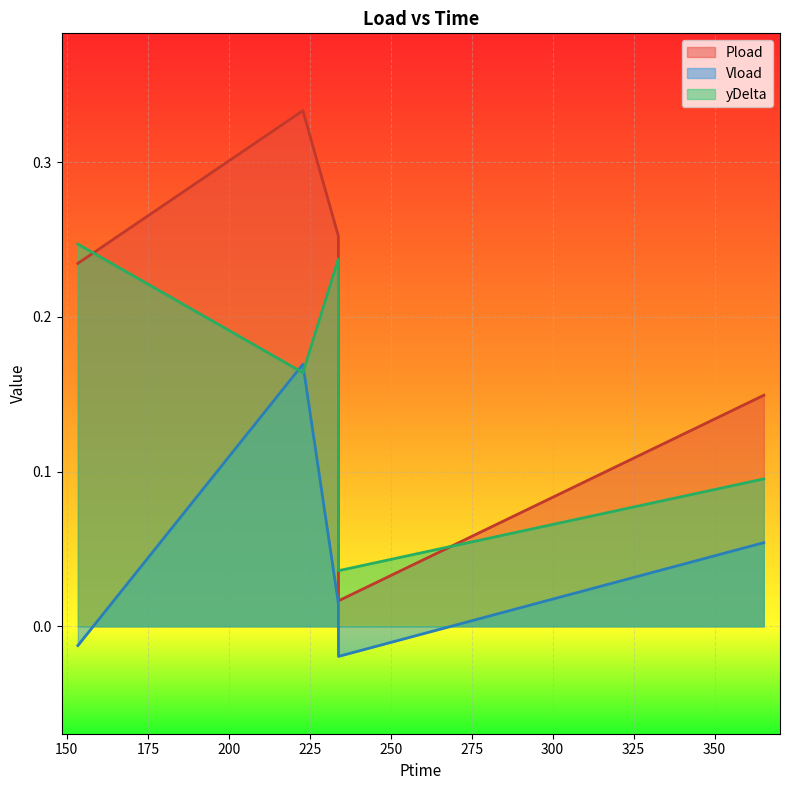

What position from the right is 365.19?

1